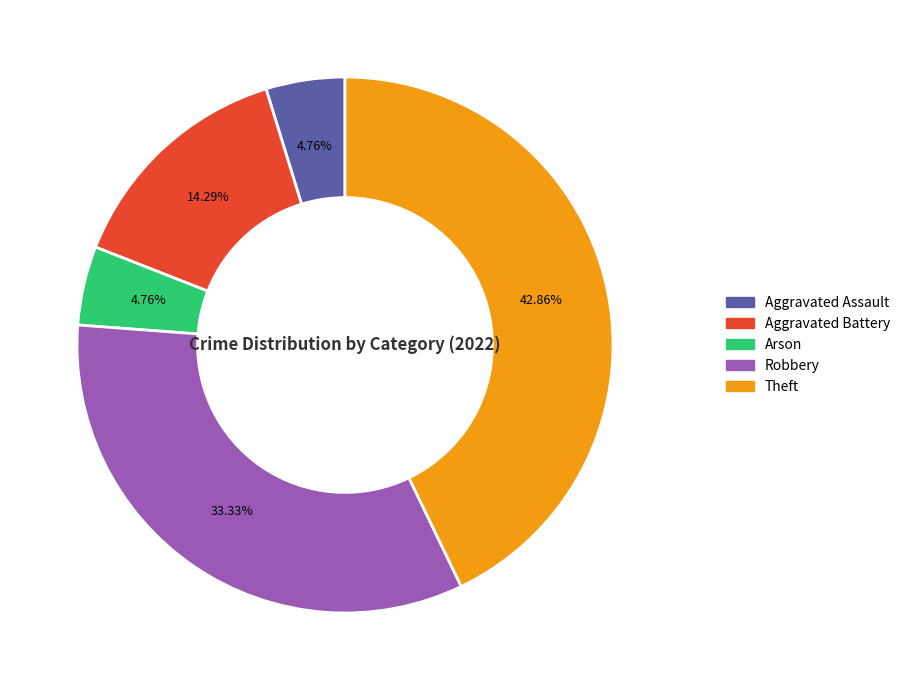

Which slice is the largest?

Theft